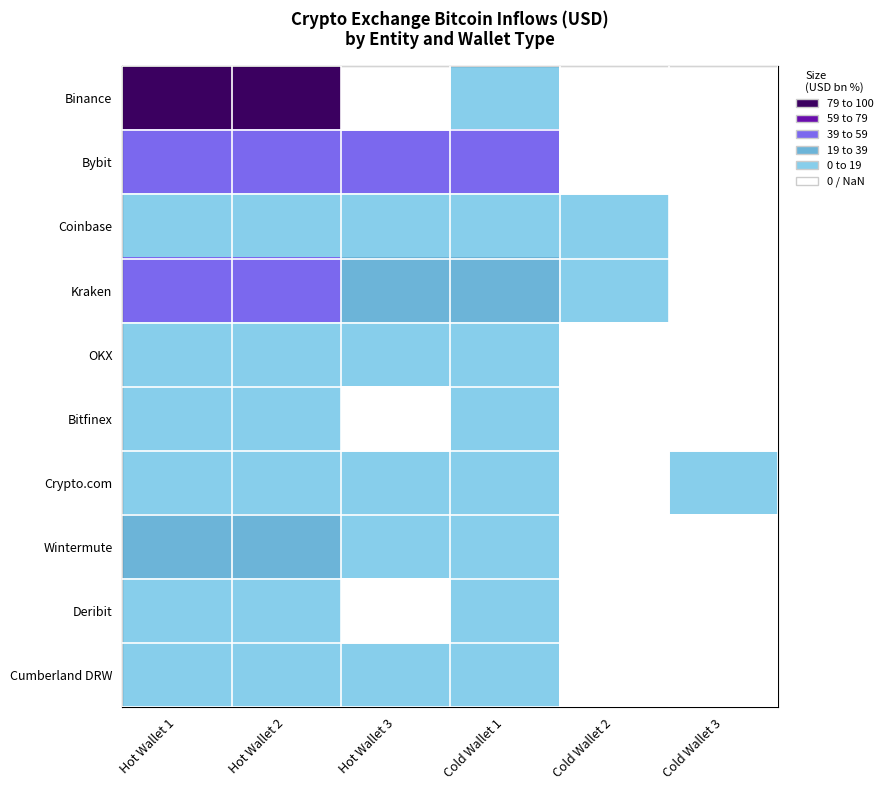

The Cumberland DRW series shows 8.6 at Hot Wallet 2. True or false?

True